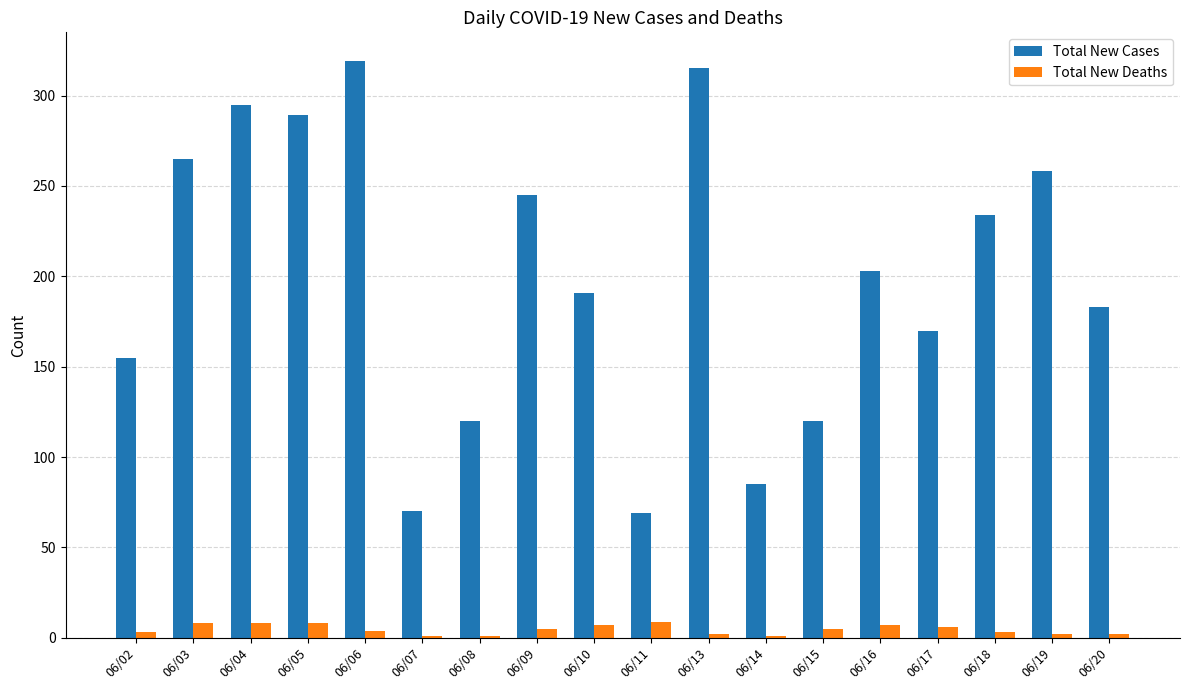

Which series has the largest range (max minus min)?

Total New Cases